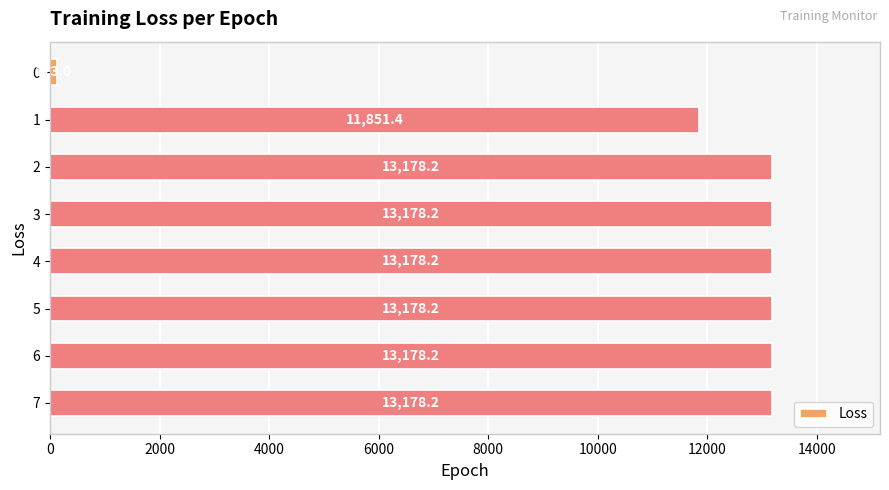

Reading top to bottom, what are all the values shown in this chart?

0=123.0	1=11851.4	2=13178.2	3=13178.2	4=13178.2	5=13178.2	6=13178.2	7=13178.2